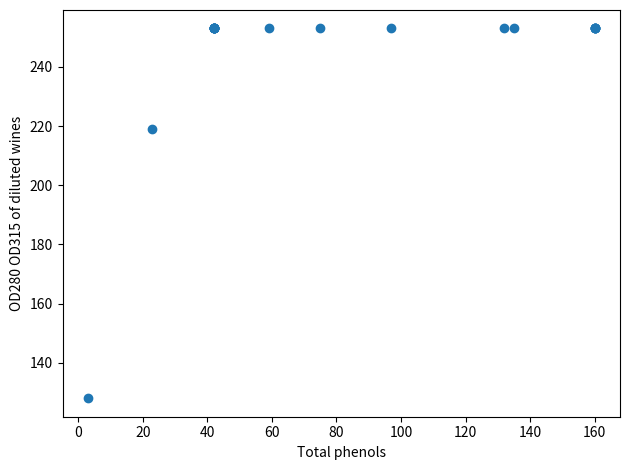

What Y value in the scatter plot is closest to 190?

219